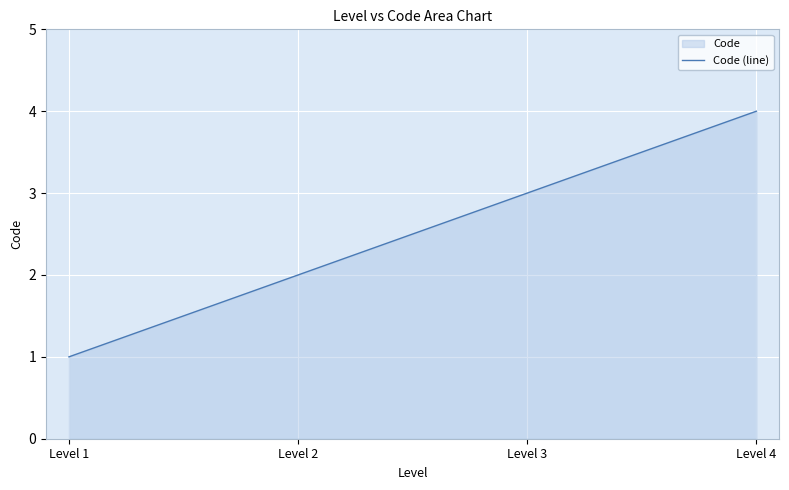

What is the sum of all values?

10